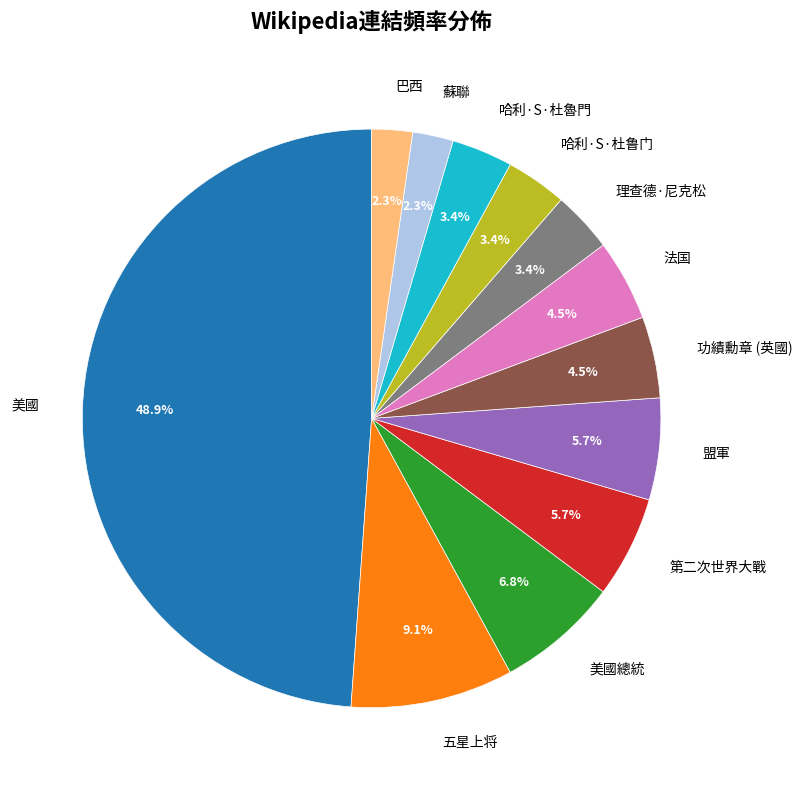

Does 盟軍 account for over 50% of the chart?

No